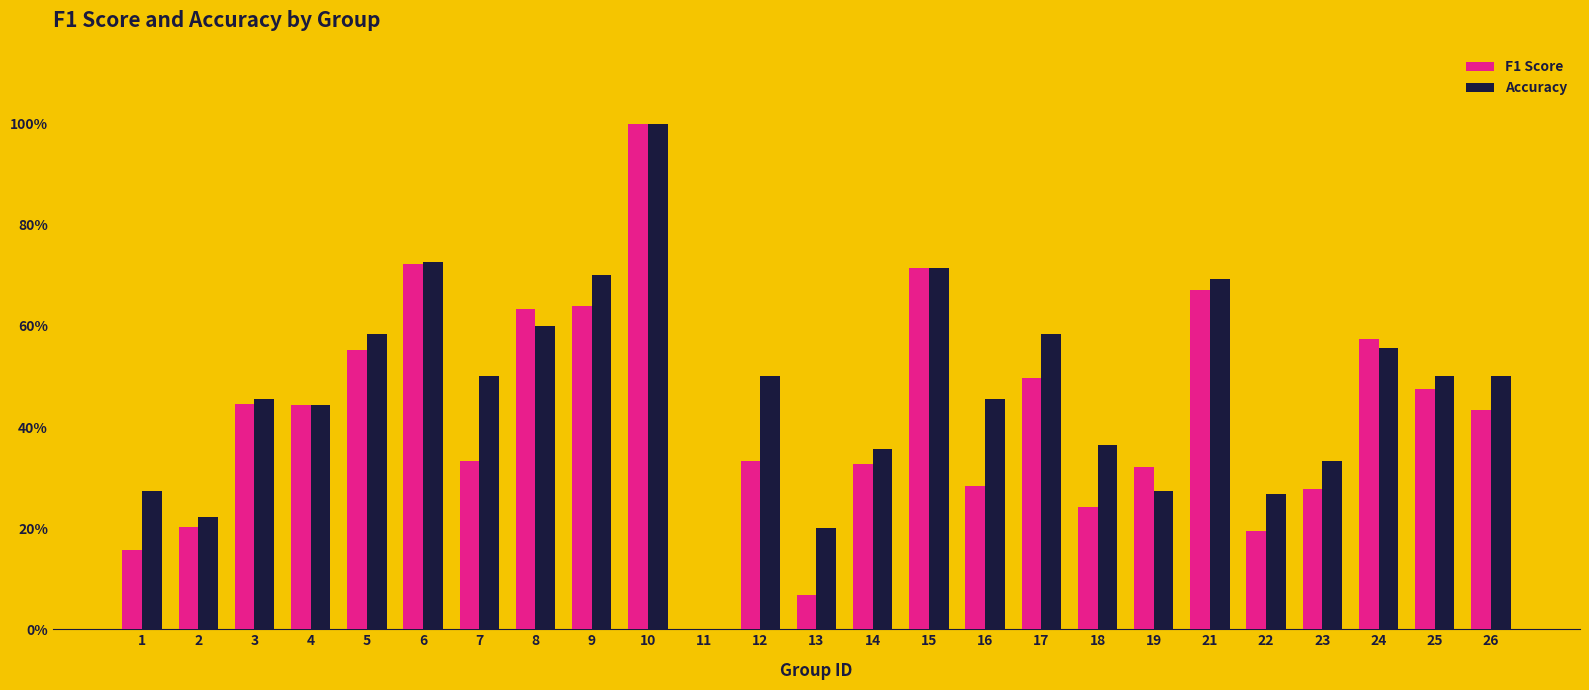

What are all the series names shown in the legend?

F1 Score, Accuracy